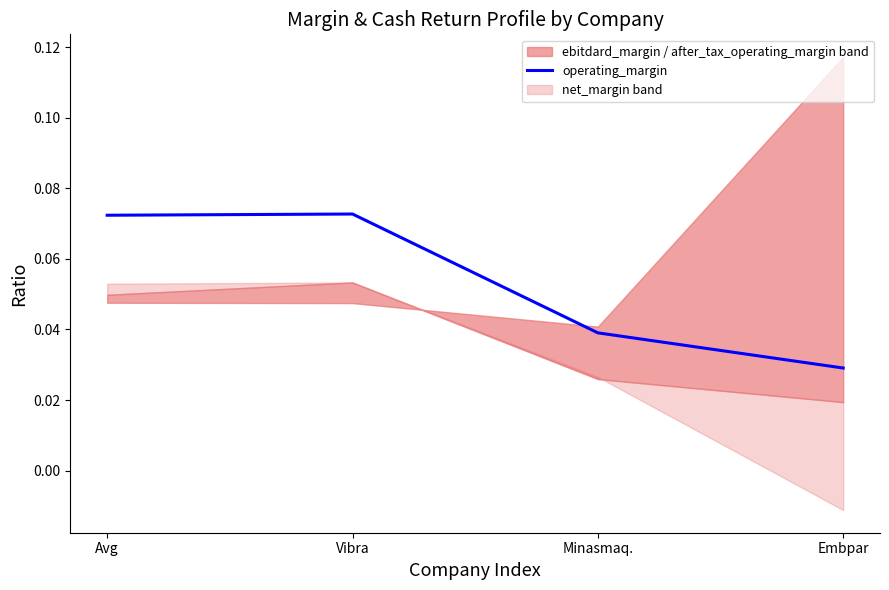

What position from the right is Minasmaq.?

2